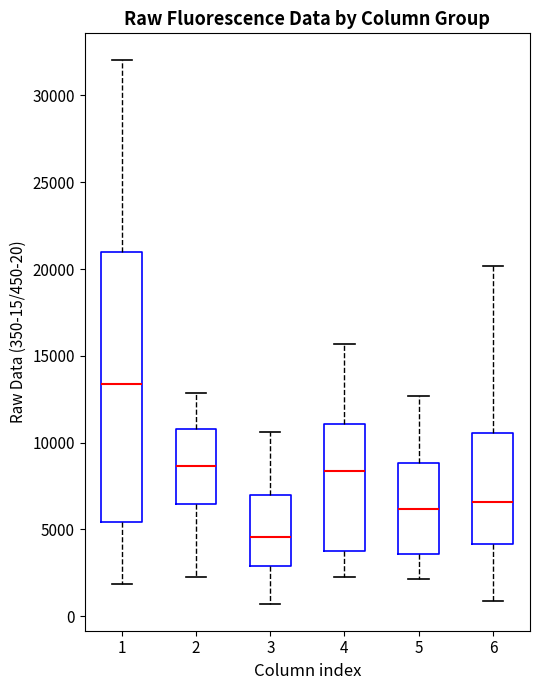

Reading left to right, read every box against the y-axis: the position of its median line, the range the box covers, and the ends of its whiskers. The values are not printed on the chart, so give them approximately, as read against the axis.

1: median 13500, box 5500 to 21000, whiskers 2000 to 32000
2: median 8500, box 6500 to 11000, whiskers 2500 to 13000
3: median 4500, box 3000 to 7000, whiskers 500 to 10500
4: median 8500, box 4000 to 11000, whiskers 2000 to 15500
5: median 6000, box 3500 to 9000, whiskers 2000 to 12500
6: median 6500, box 4000 to 10500, whiskers 1000 to 20000